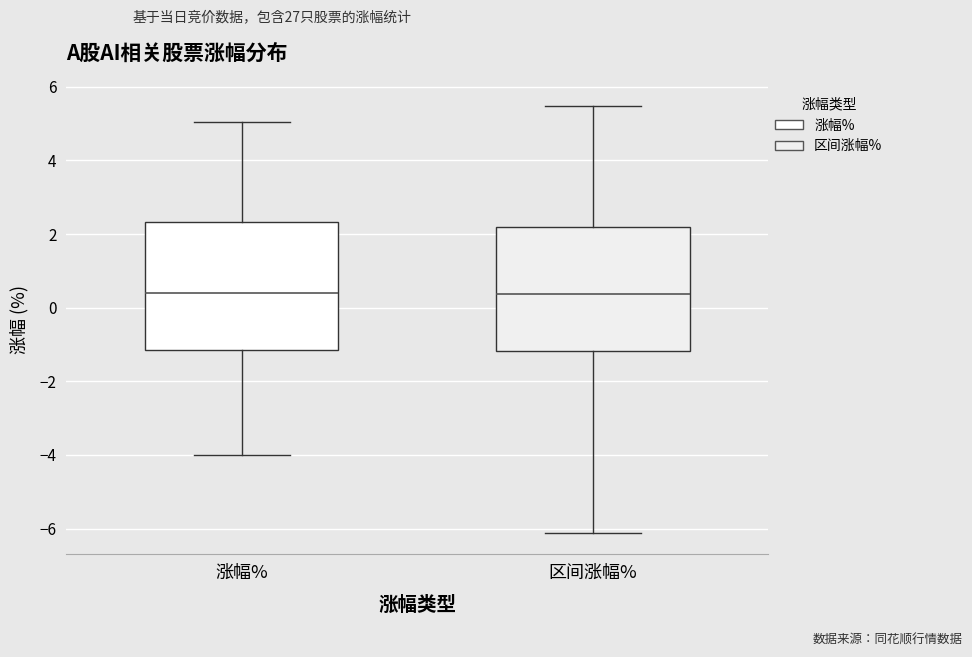

Where does the upper whisker of the box for 区间涨幅% end on the y-axis? The values are not printed on the chart, so give them approximately, as read against the axis.

5.4